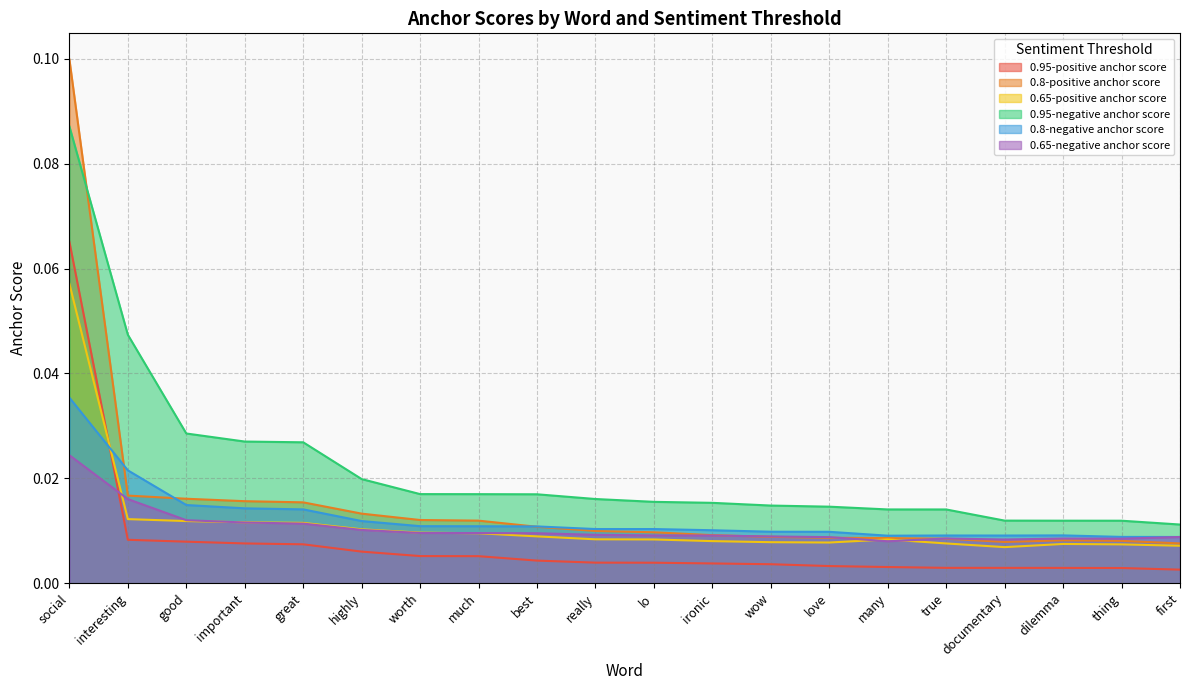

At which label does 0.95-positive anchor score reach its peak?

social